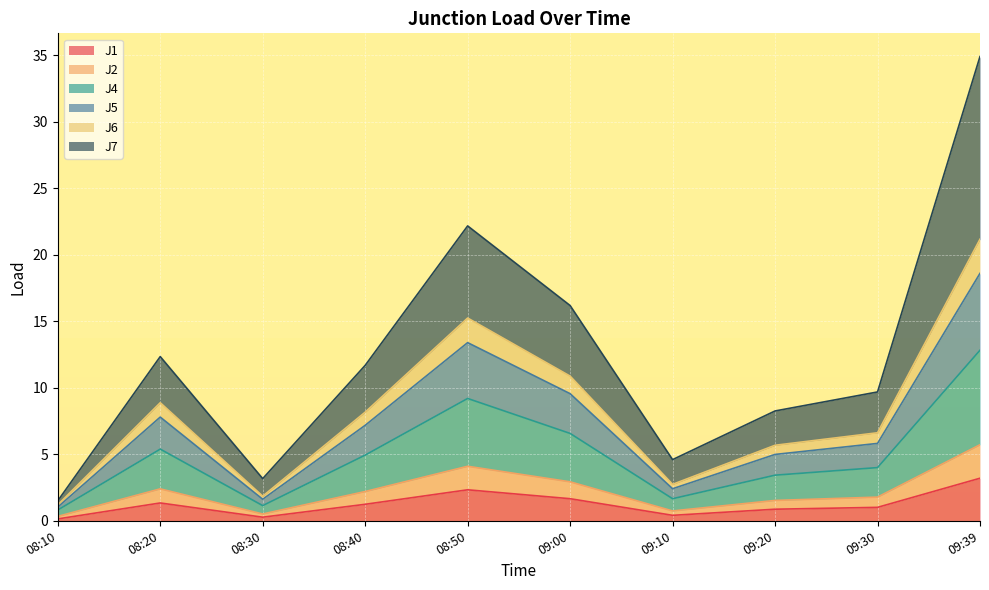

At which category is the sum across all series the highest?

09:39